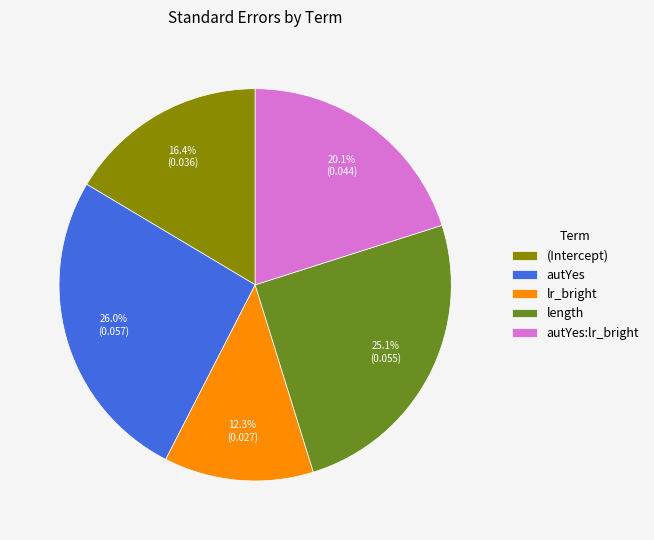

How many segments does this pie chart have?

5